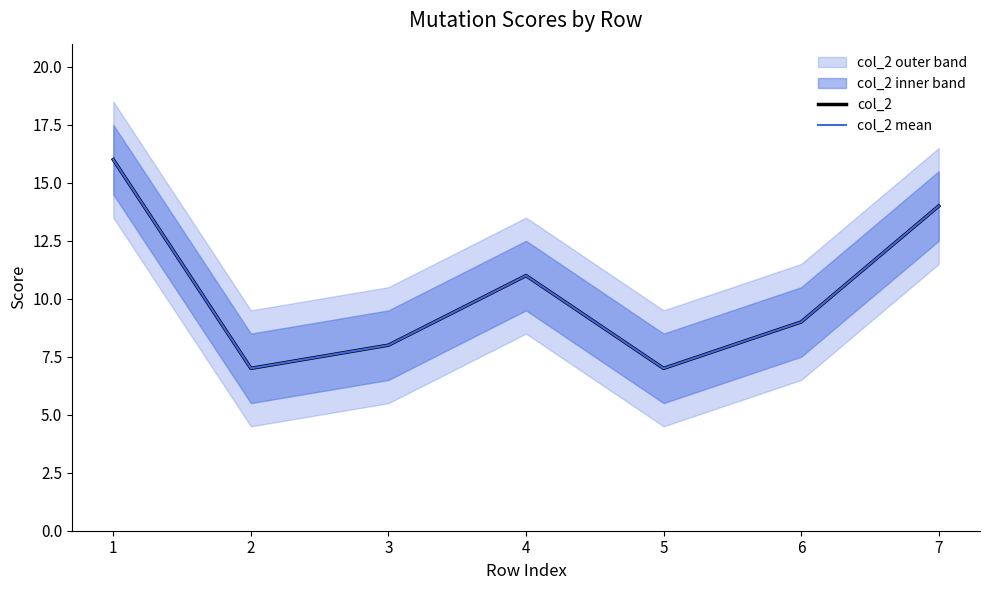

What is the difference between the second highest and second lowest values in the col_2 mean series?

7